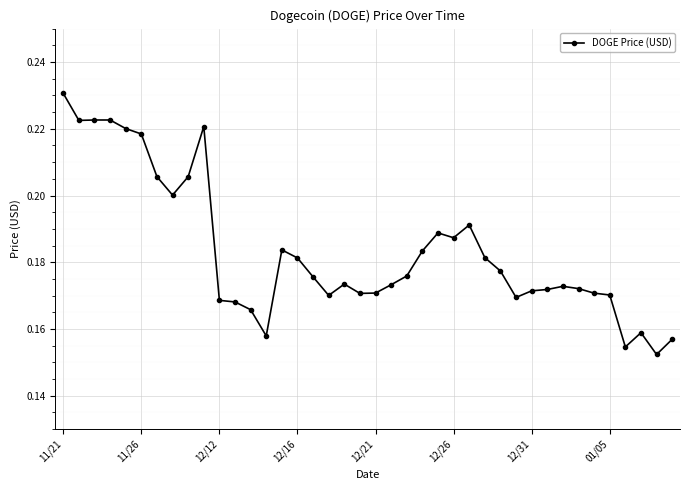

True or false: there are more than 0 points higher than both neighbors.

True